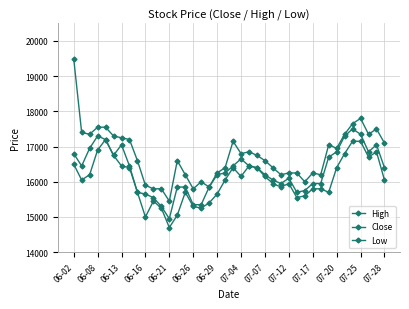

What is the difference between the second highest and second lowest values in the High series?

2000